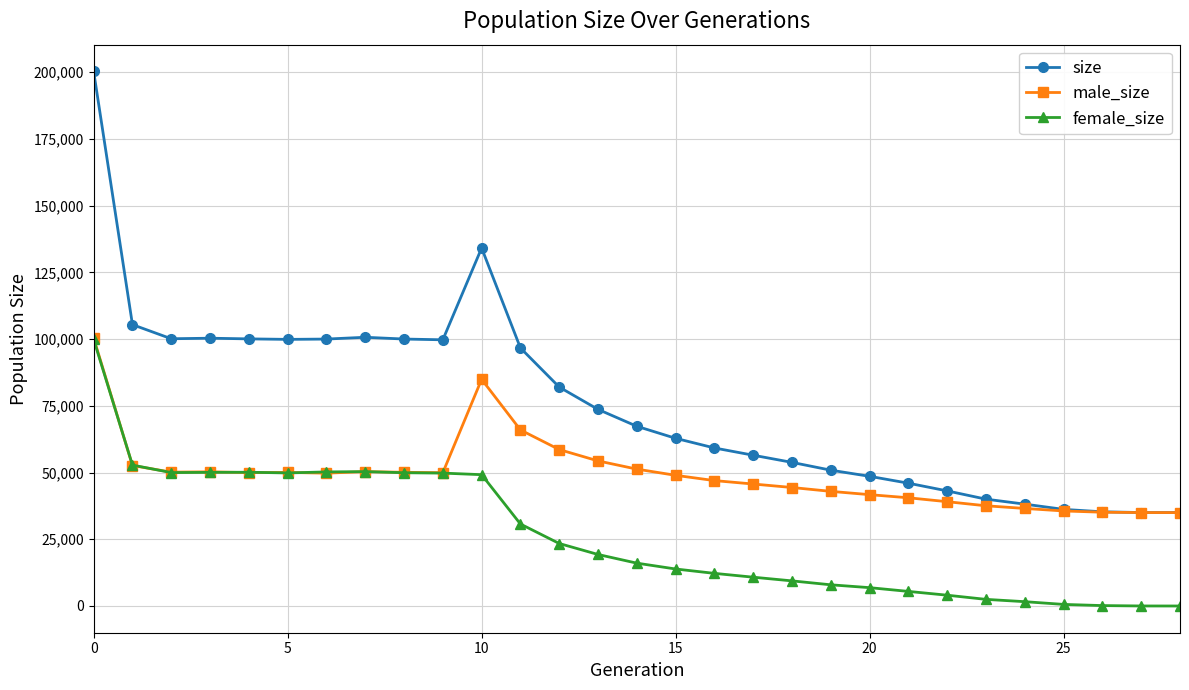

Which series has the largest total across all categories?

size